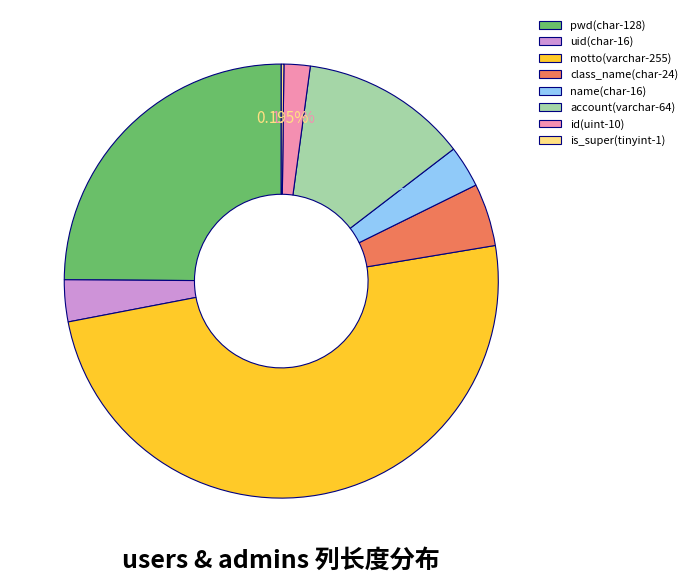

To the nearest percent, what is the difference between the largest and smallest slice percentages?

49%